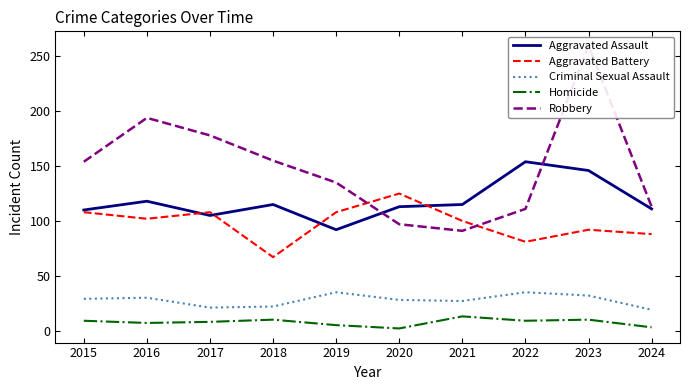

Rank the series at 2018 from highest to lowest value.

Robbery, Aggravated Assault, Aggravated Battery, Criminal Sexual Assault, Homicide